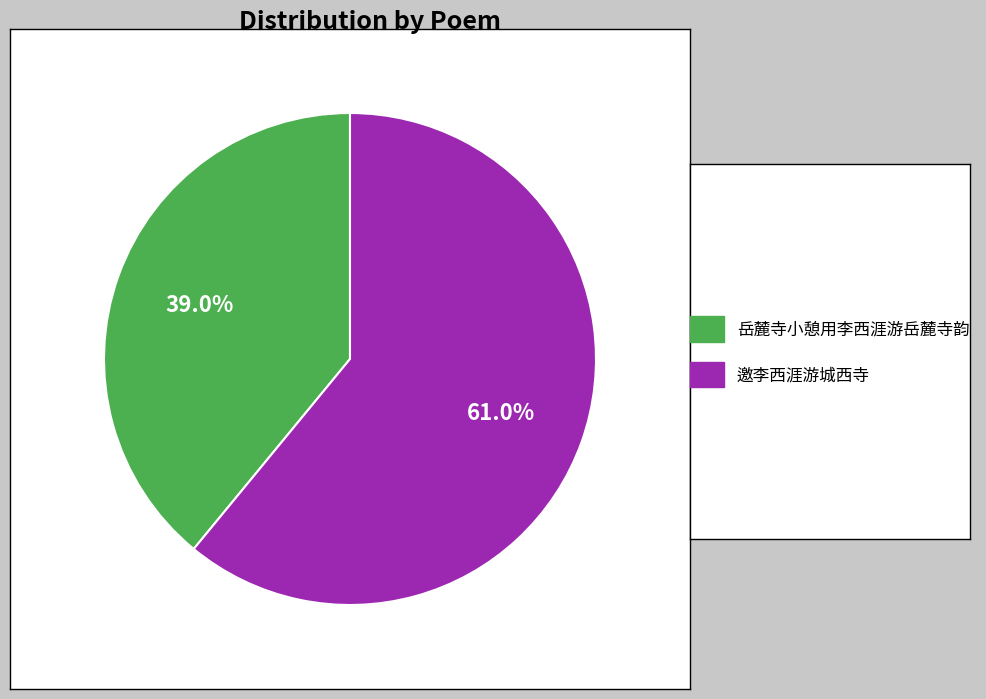

How many slices are in this pie chart?

2